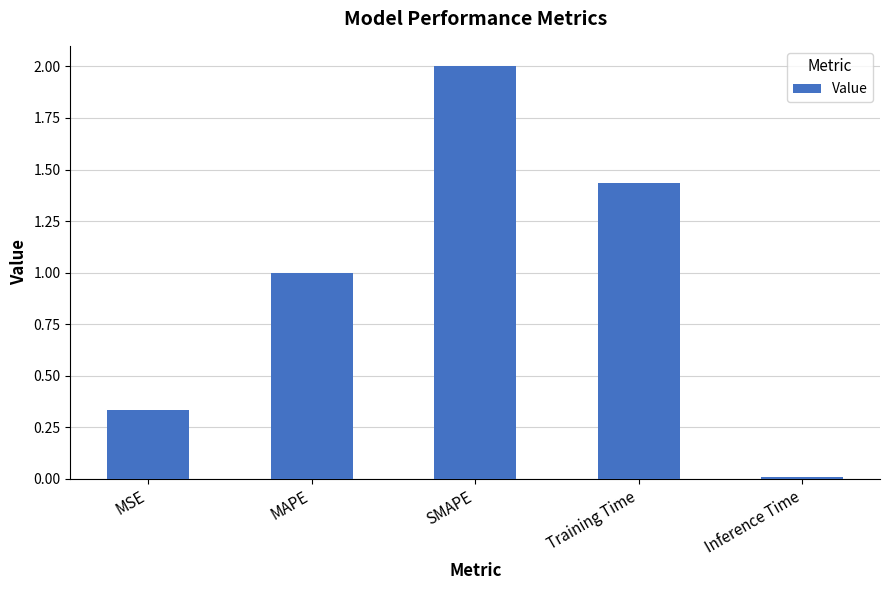

What is the greatest value displayed?

2.0